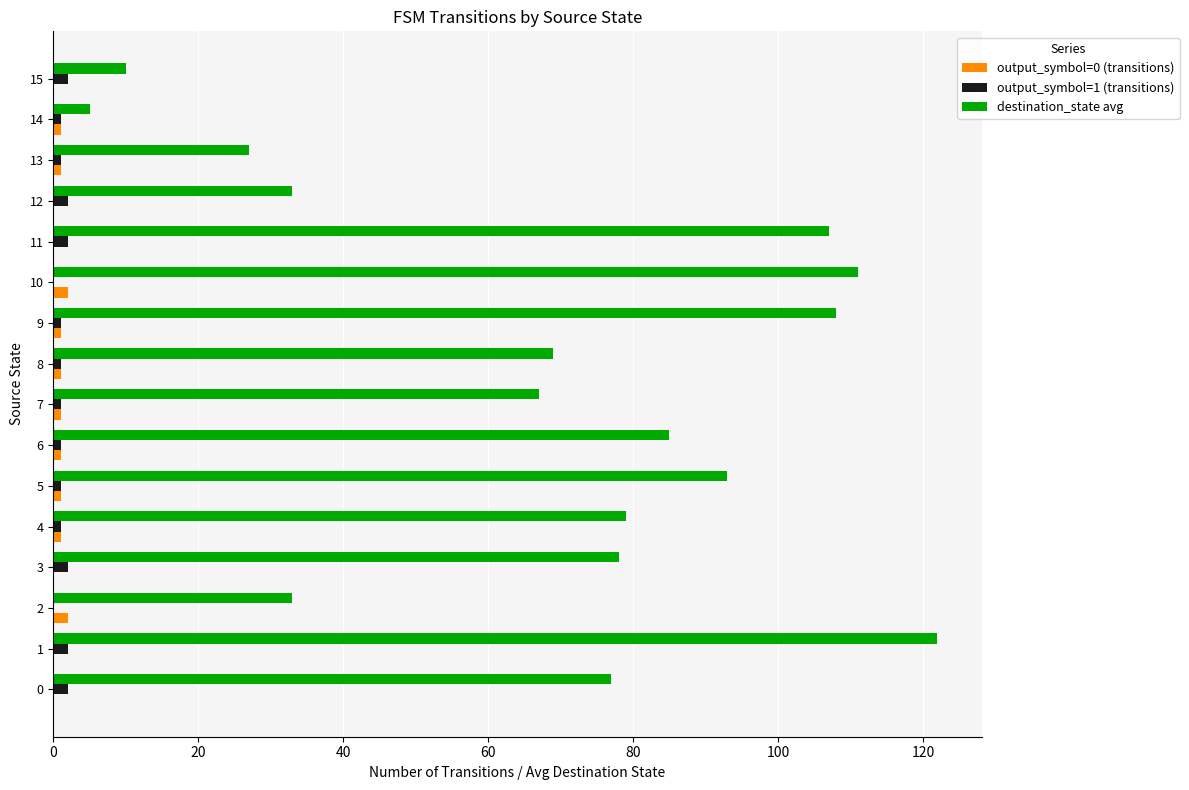

What is the maximum value for destination_state avg?

122